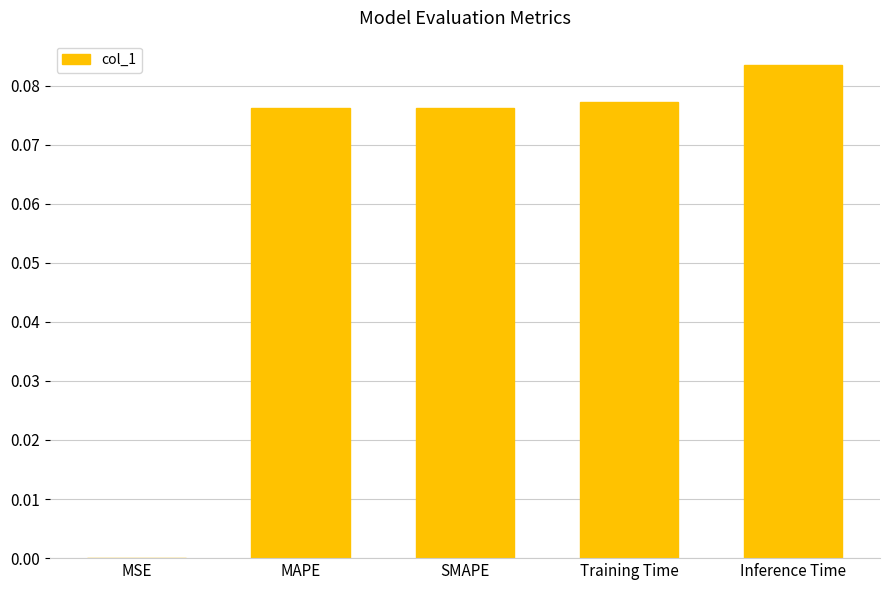

The value at SMAPE is 0.0. True or false?

False